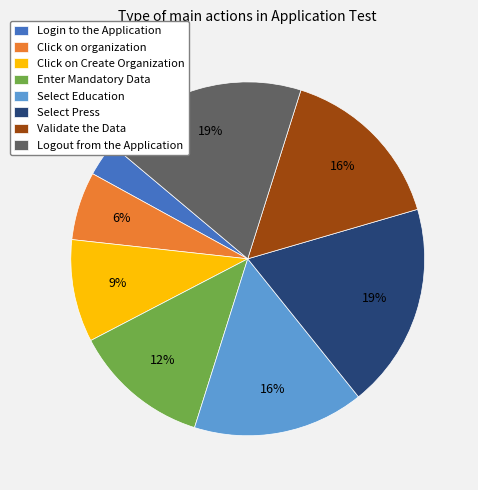

Is there any slice that represents more than half of the pie?

No